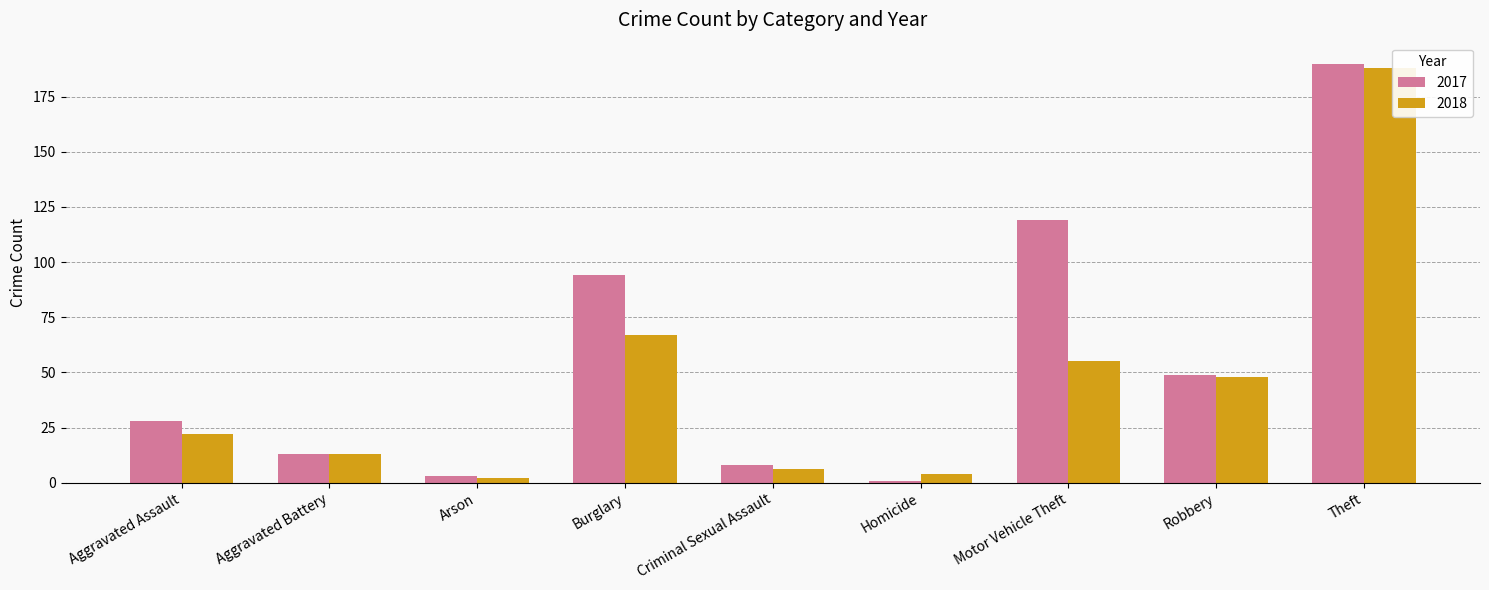

What is the label of the 3rd bar from the right?

Motor Vehicle Theft